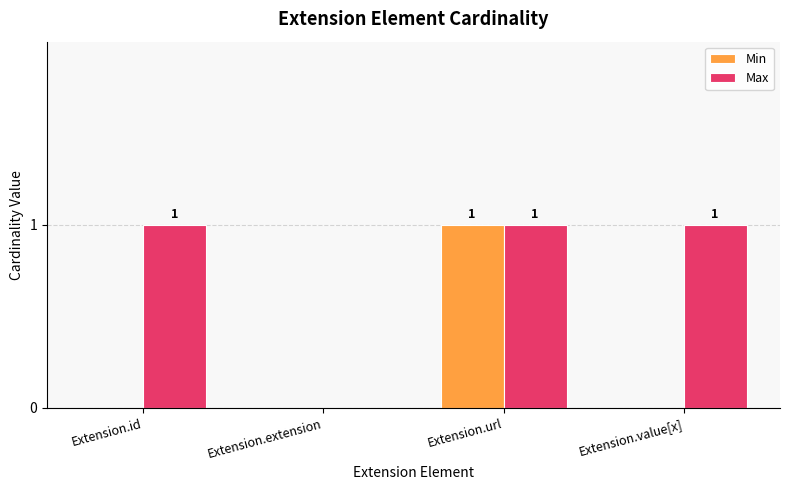

How many Max values are between 1 and 2?

3